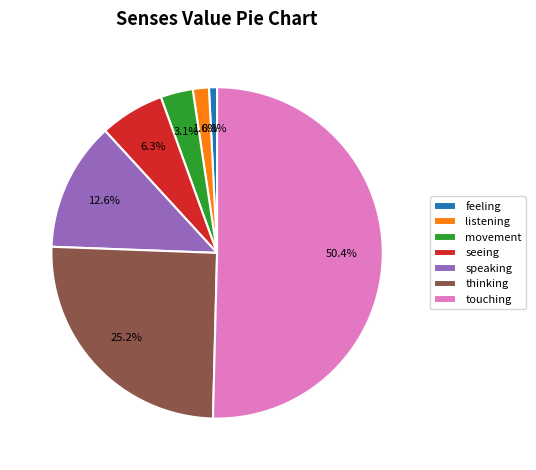

True or false: seeing accounts for 6% of the total.

True